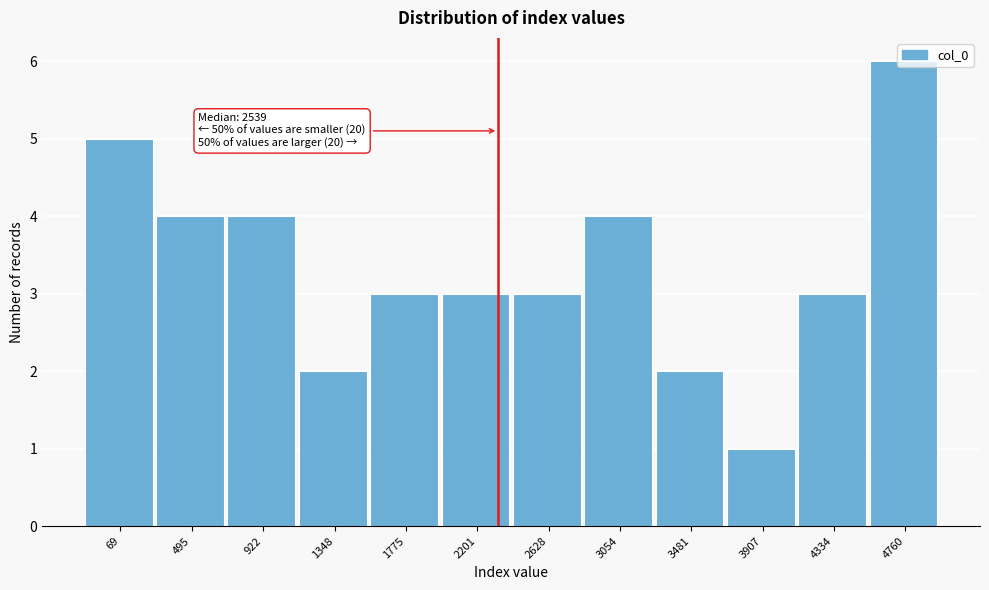

Which has a higher value, 3481 or 3907?

3481